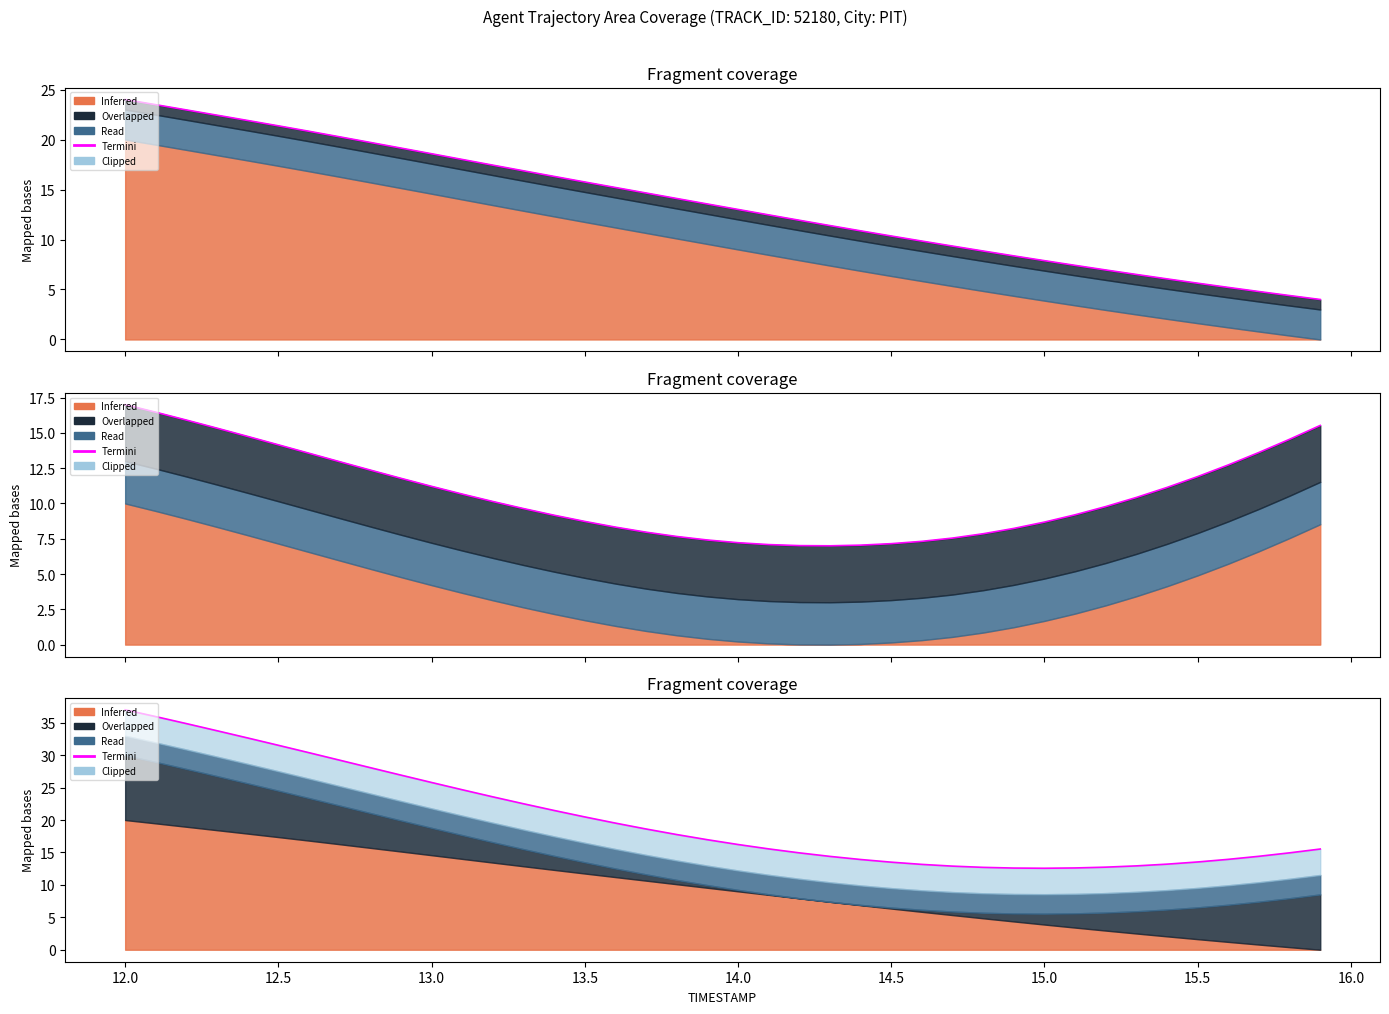

How many data points does each series have?

40